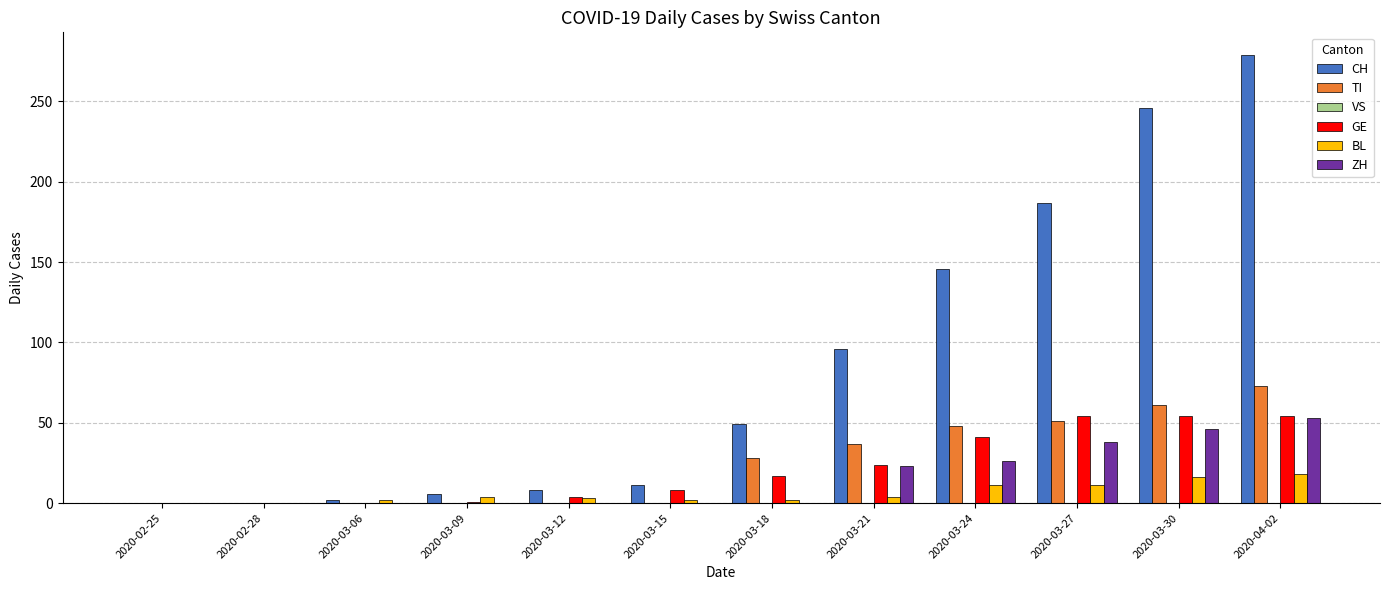

Which series changed the most between 2020-03-15 and 2020-03-18?

CH